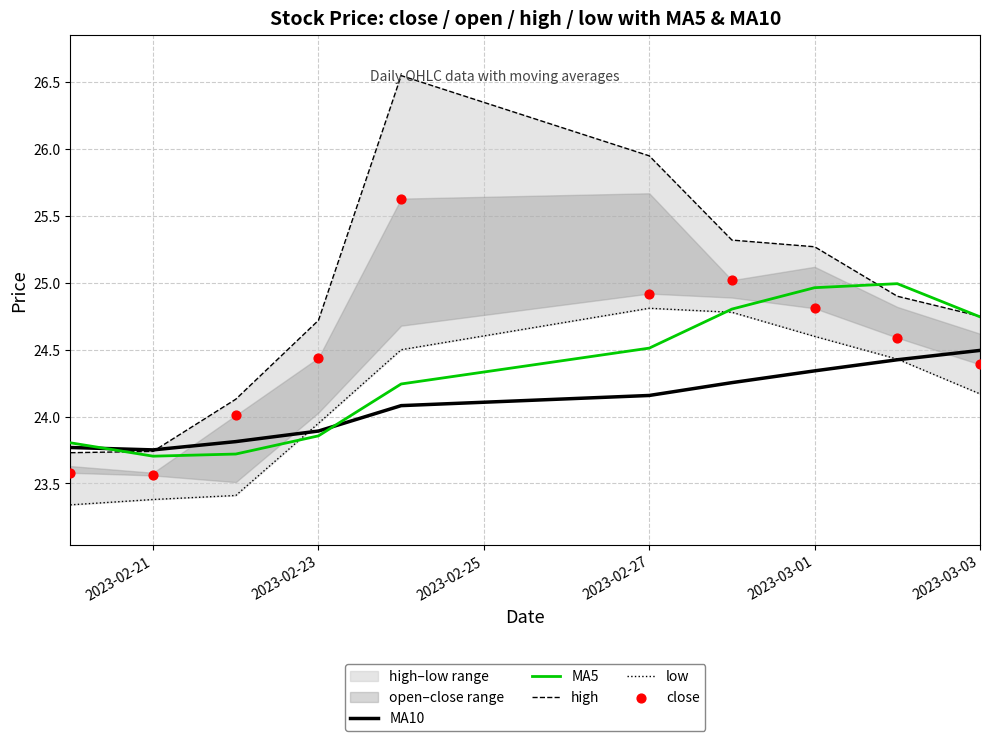

Which series has the widest spread of Y values?

high